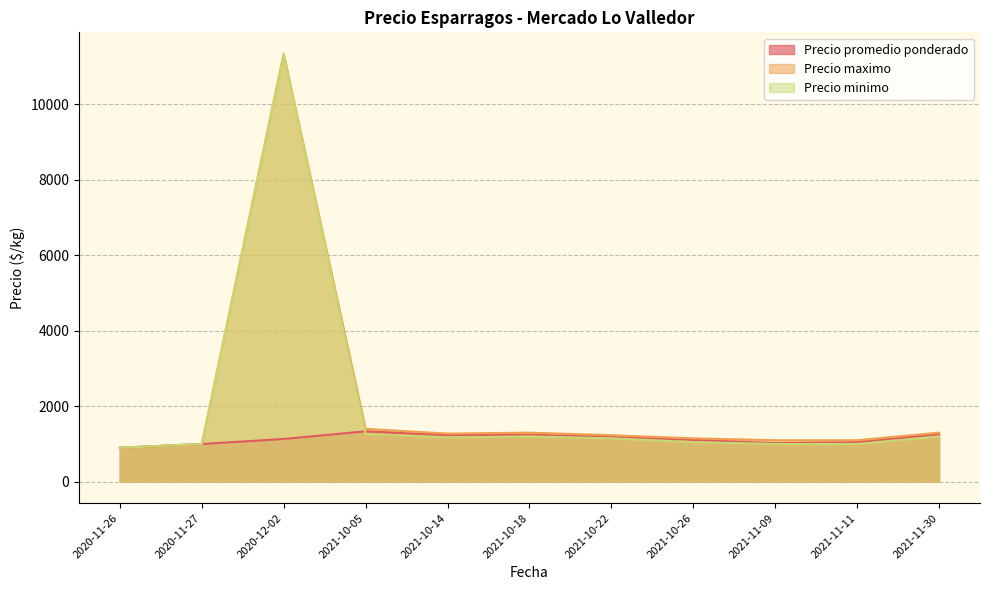

Is the value of Precio maximo at 2020-12-02 greater than the value of Precio promedio ponderado at 2020-11-27?

Yes